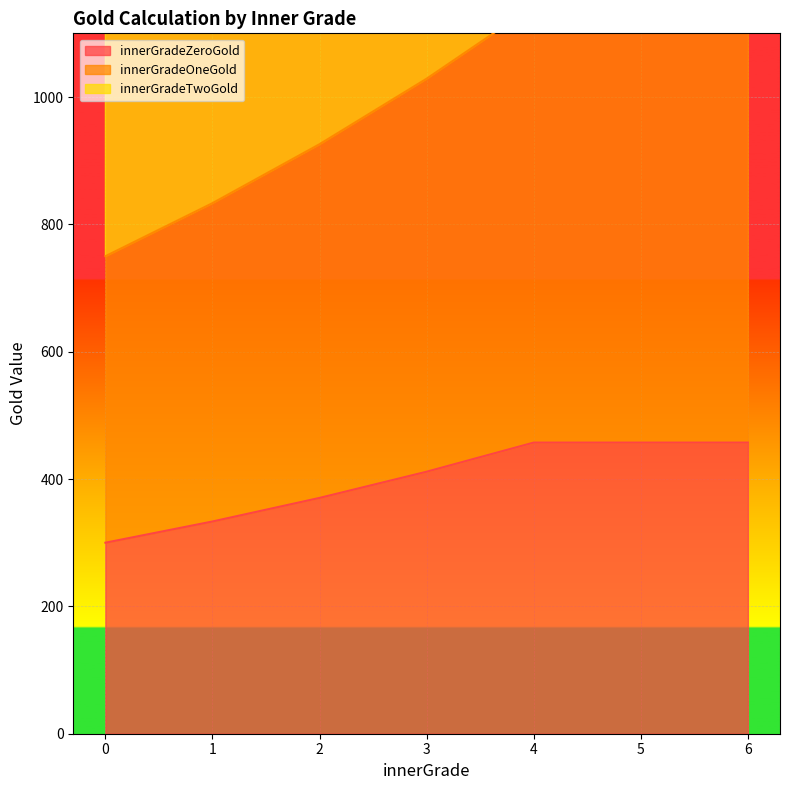

What is the lowest value of the innerGradeTwoGold series?

1425.0